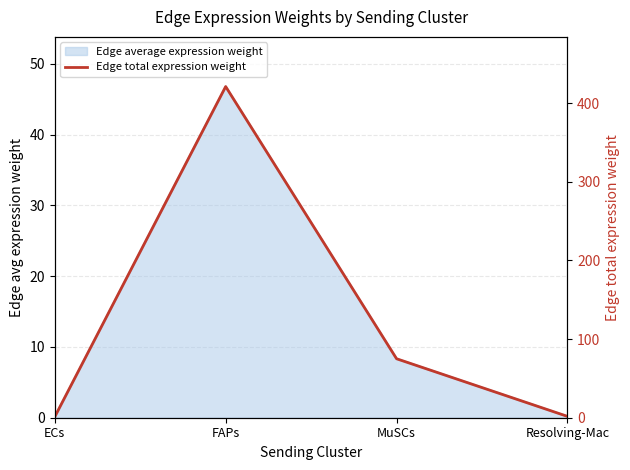

How many lines are shown in the chart?

1